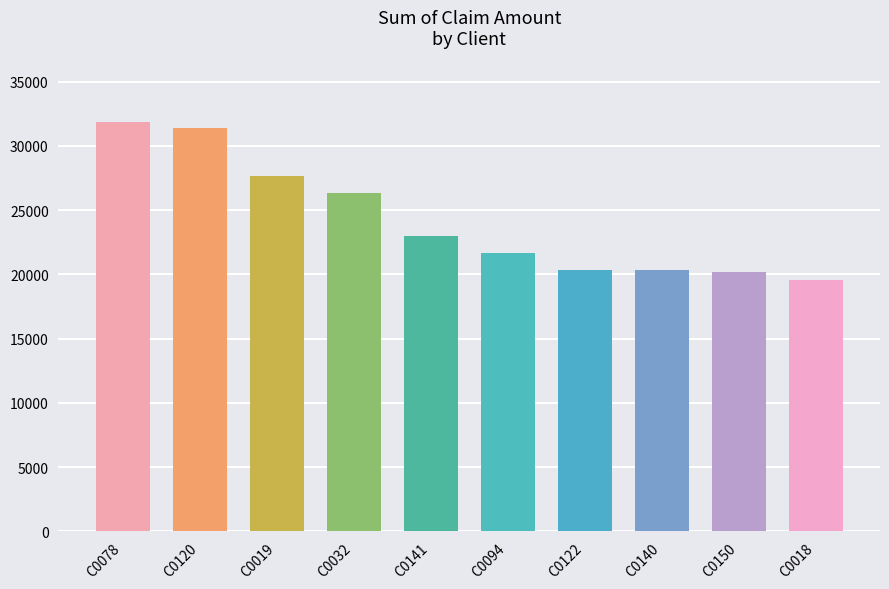

The value at C0122 is 20364.2. True or false?

True